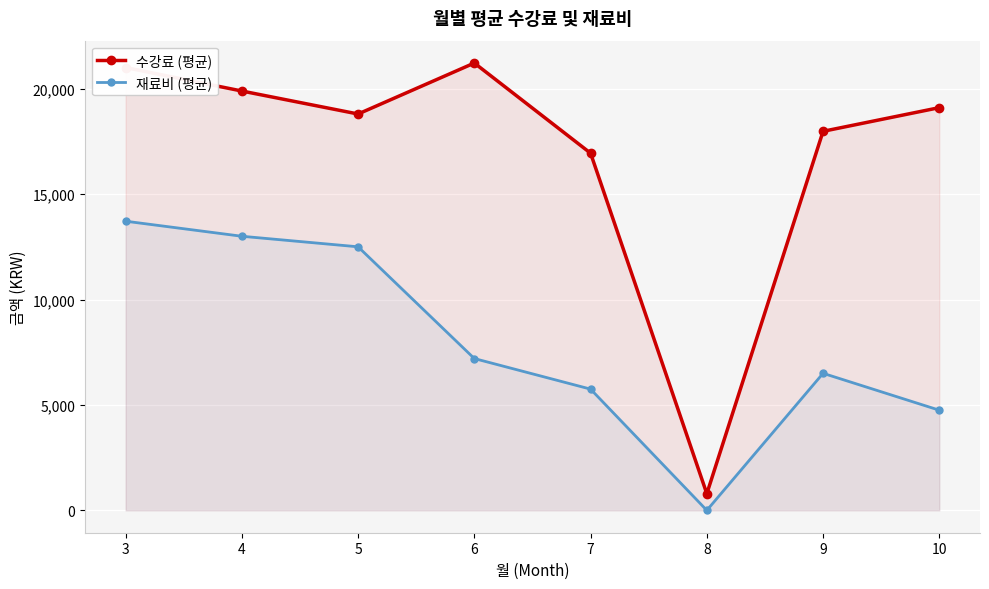

What is the approximate value of 수강료 (평균) at 7?

16940.0